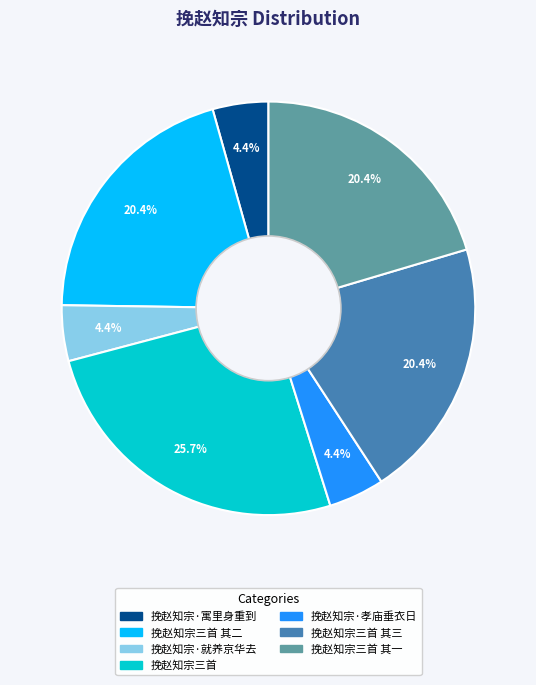

Does any single category account for the majority?

No